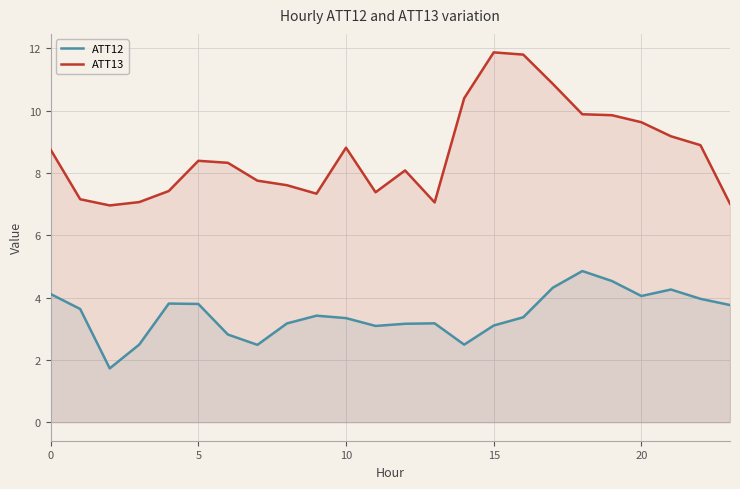

Rank the series by their maximum value, from highest to lowest.

ATT13, ATT12